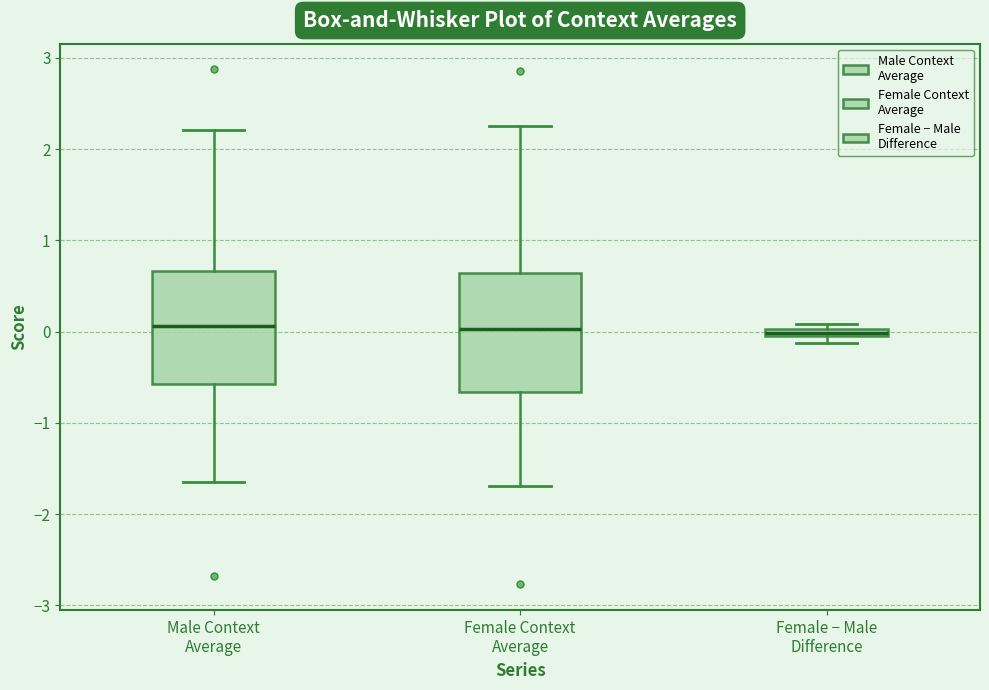

Where does the upper whisker of the box for Male Context Average end on the y-axis? The values are not printed on the chart, so give them approximately, as read against the axis.

2.2